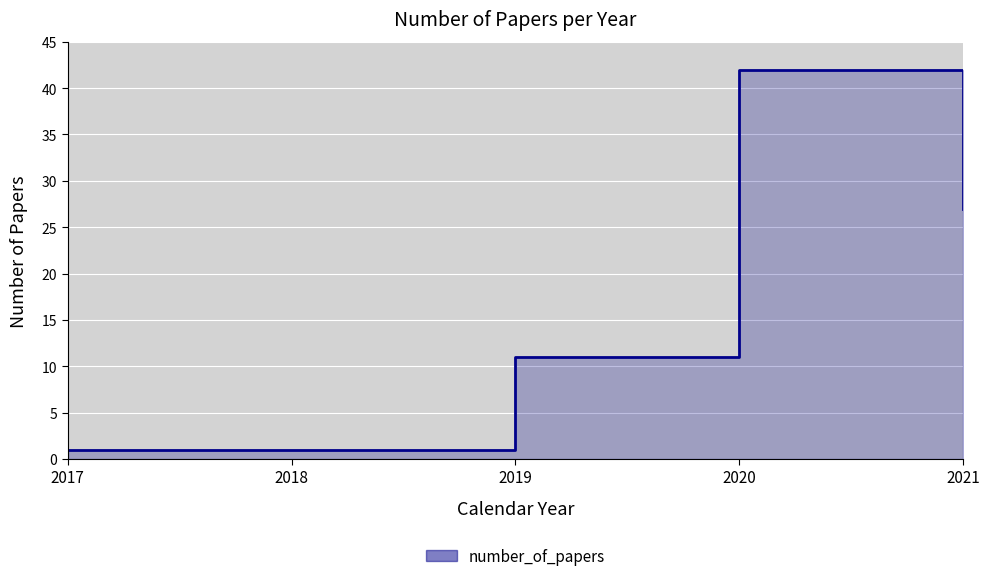

The chart shows a value of 3 at 2019. True or false?

False